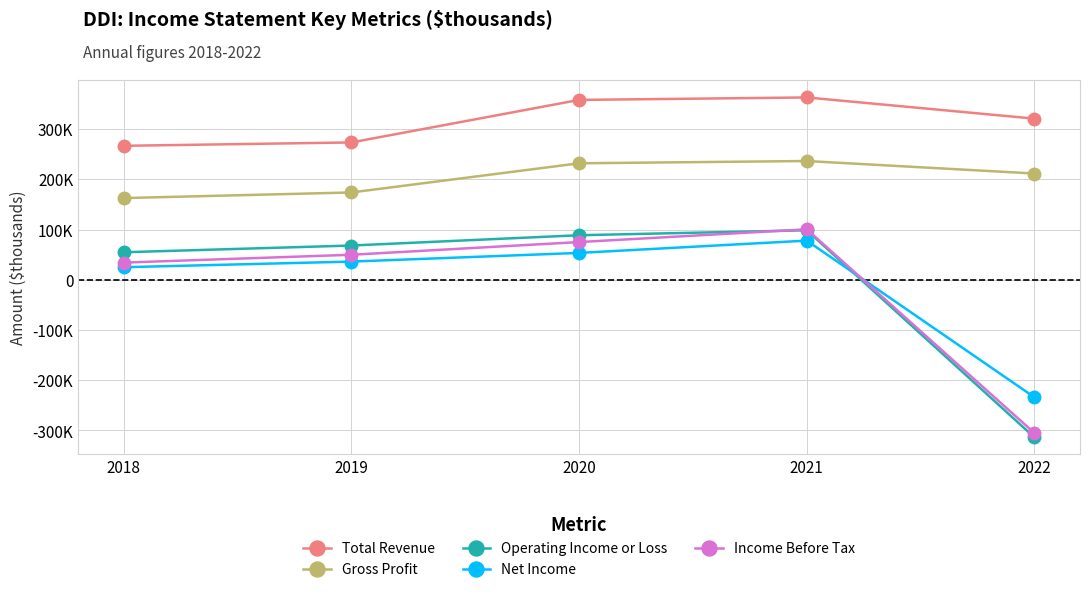

What are all the series names shown in the legend?

Total Revenue, Gross Profit, Operating Income or Loss, Net Income, Income Before Tax